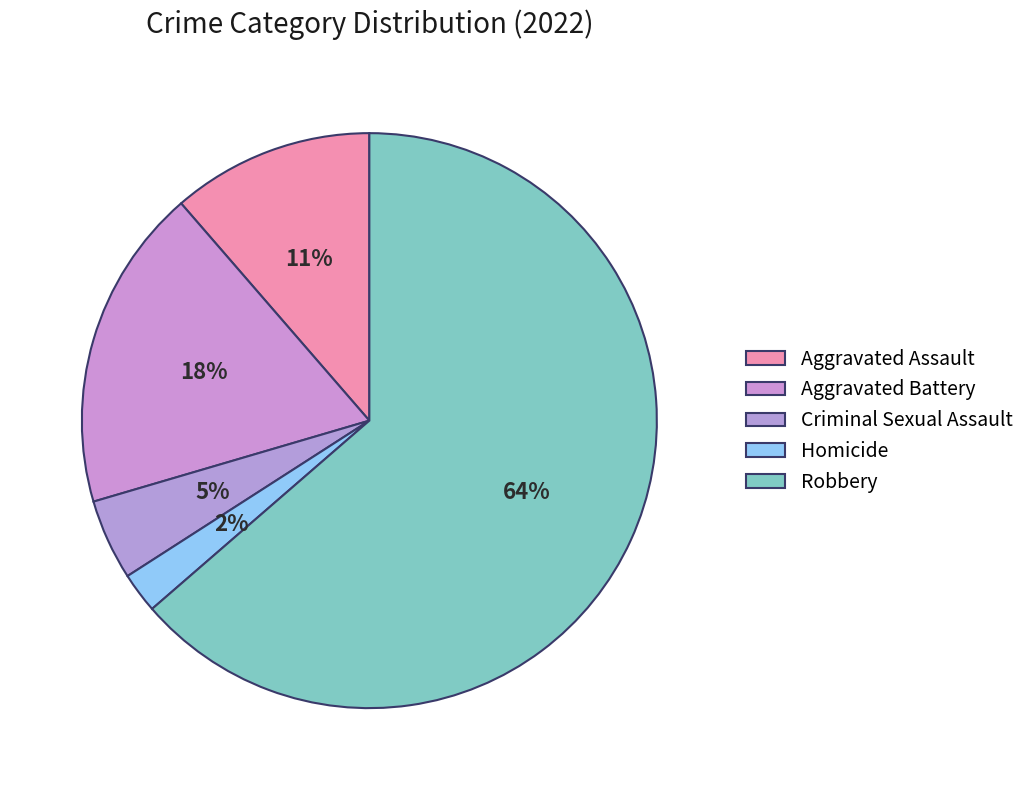

Is it true that Aggravated Battery is 18% of the pie?

True